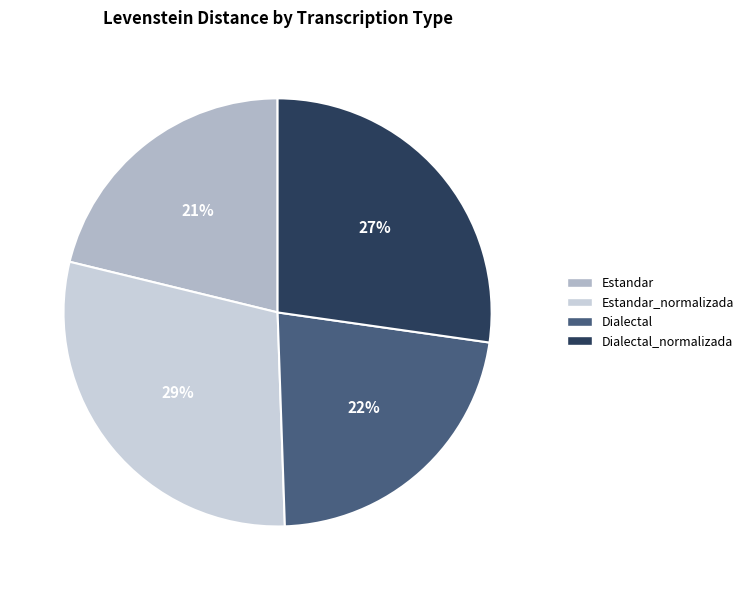

What portion of the pie excludes Estandar_normalizada?

70.7%